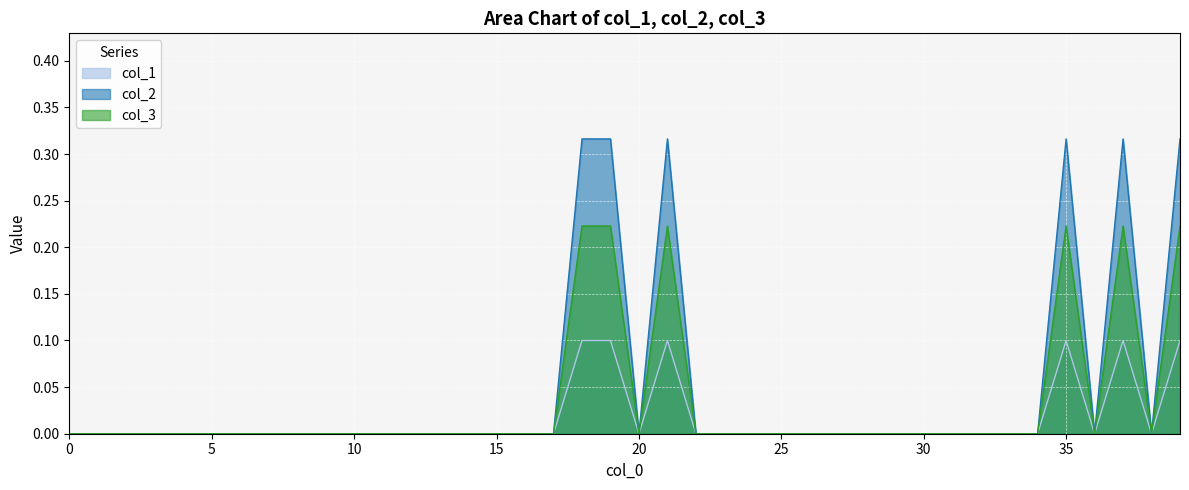

At which category does col_2 reach its first local peak?

21